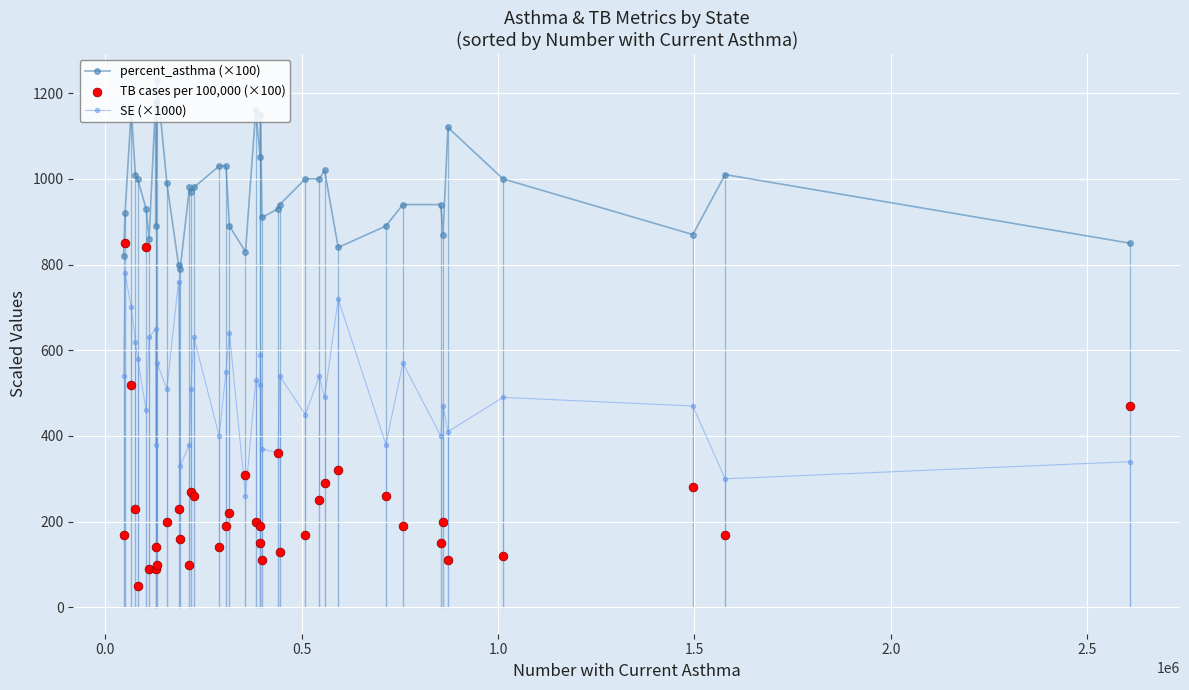

Which series reaches the minimum Y coordinate?

TB cases per 100,000 (×100)